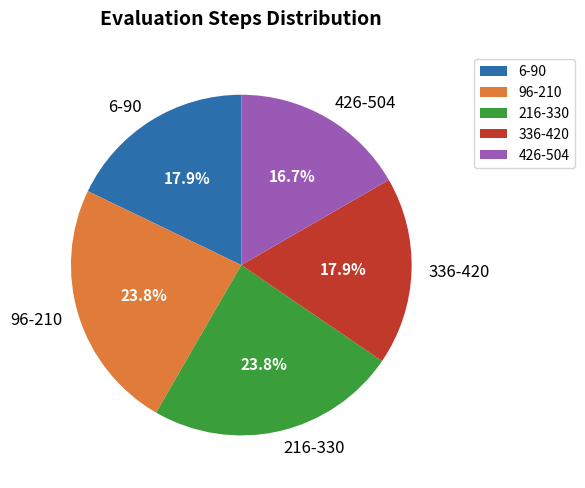

How many slices are in this pie chart?

5